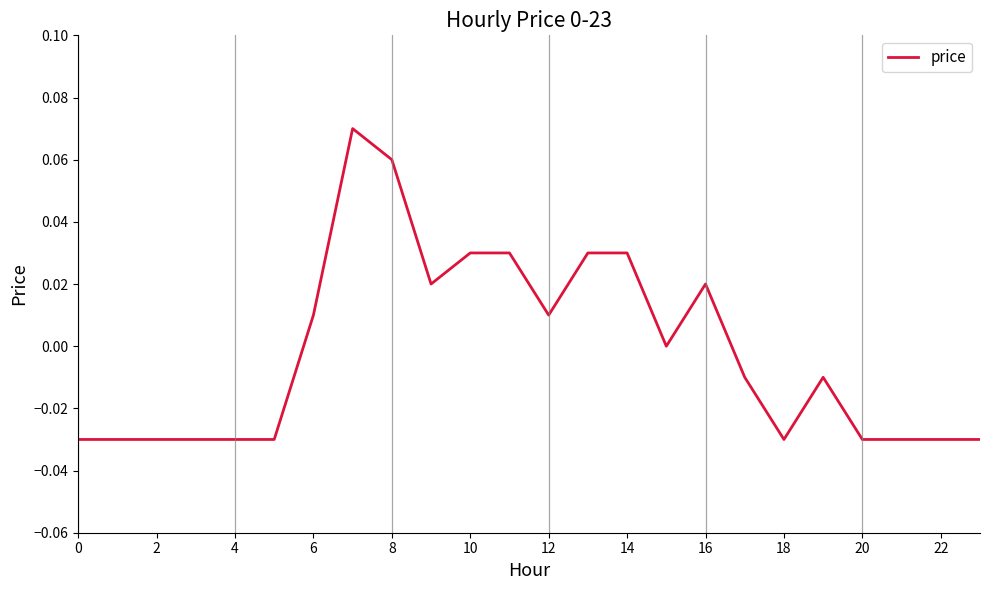

Reading left to right, what are all the values shown in this chart?

-0.0	-0.0	-0.0	-0.0	-0.0	-0.0	0.0	0.1	0.1	0.0	0.0	0.0	0.0	0.0	0.0	0.0	0.0	-0.0	-0.0	-0.0	-0.0	-0.0	-0.0	-0.0